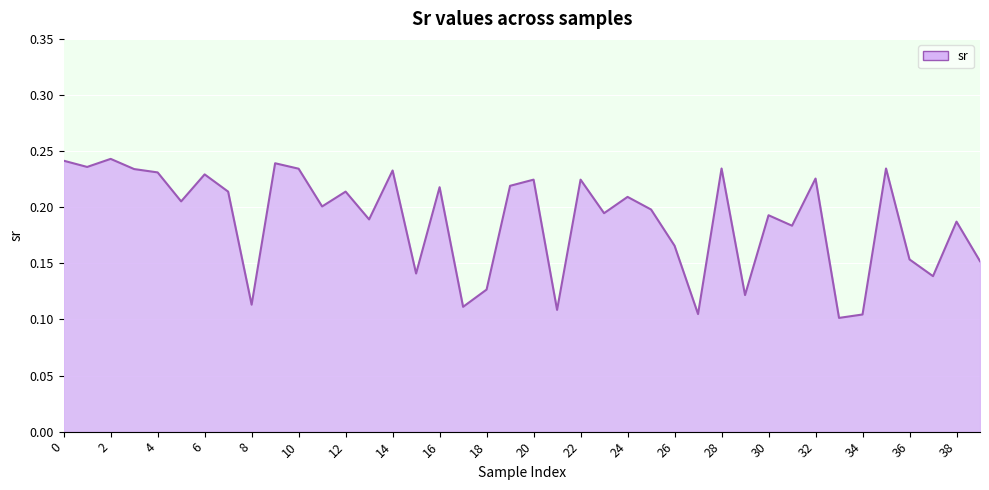

Reading left to right, what are all the values shown in this chart?

0.2	0.2	0.2	0.2	0.2	0.2	0.2	0.2	0.1	0.2	0.2	0.2	0.2	0.2	0.2	0.1	0.2	0.1	0.1	0.2	0.2	0.1	0.2	0.2	0.2	0.2	0.2	0.1	0.2	0.1	0.2	0.2	0.2	0.1	0.1	0.2	0.2	0.1	0.2	0.2